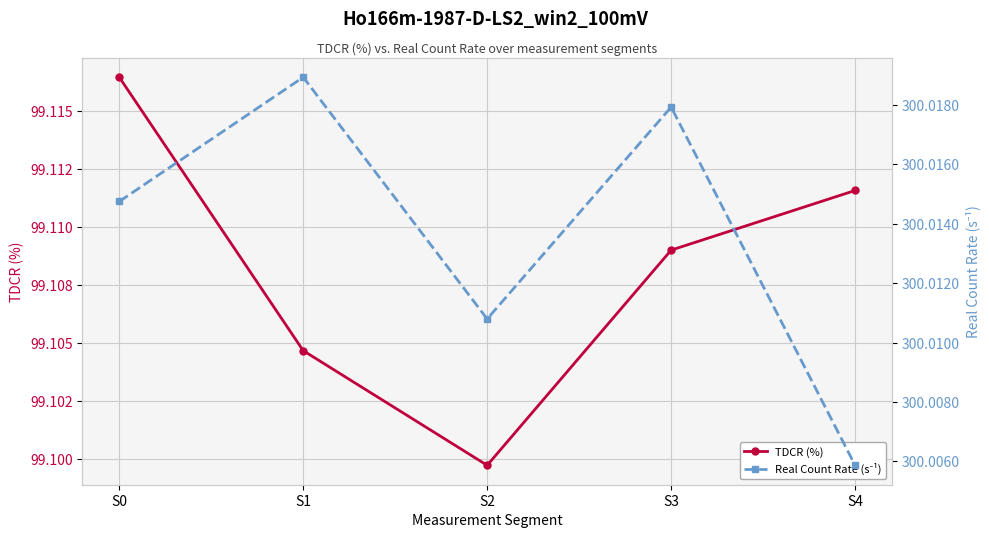

Between S0 and S4, which is larger?

S0